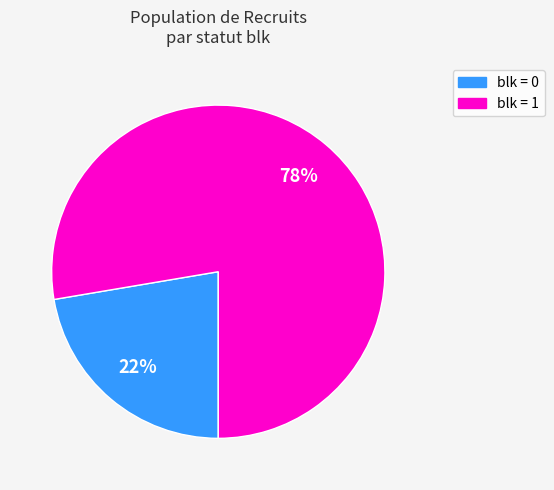

Do blk = 1 and blk = 0 together represent more than half of the pie?

Yes